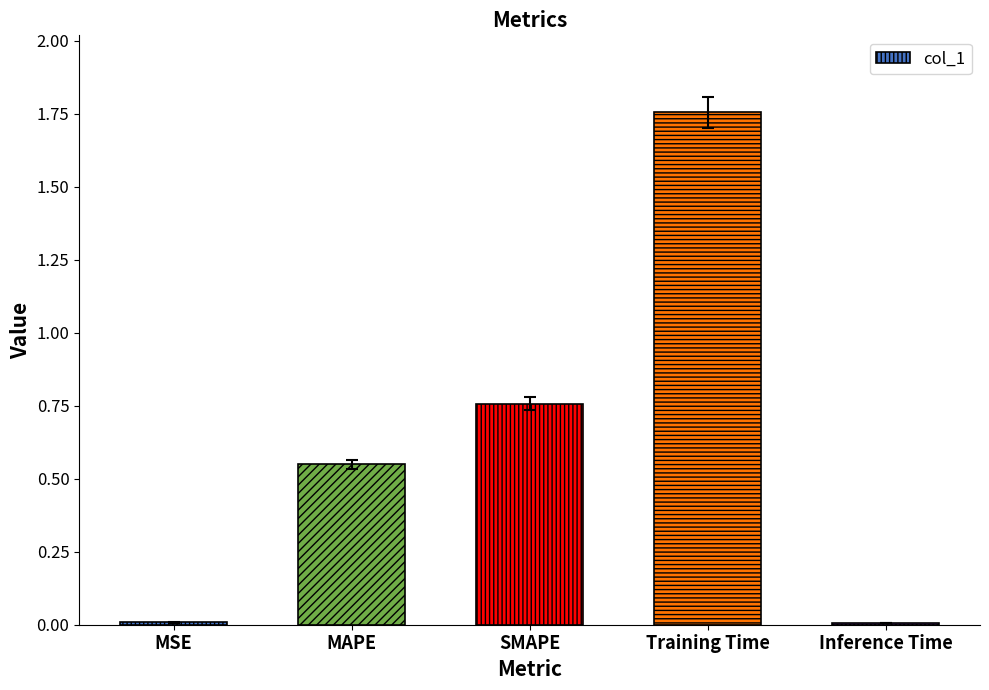

The chart shows a value of 2.3 at Training Time. True or false?

False